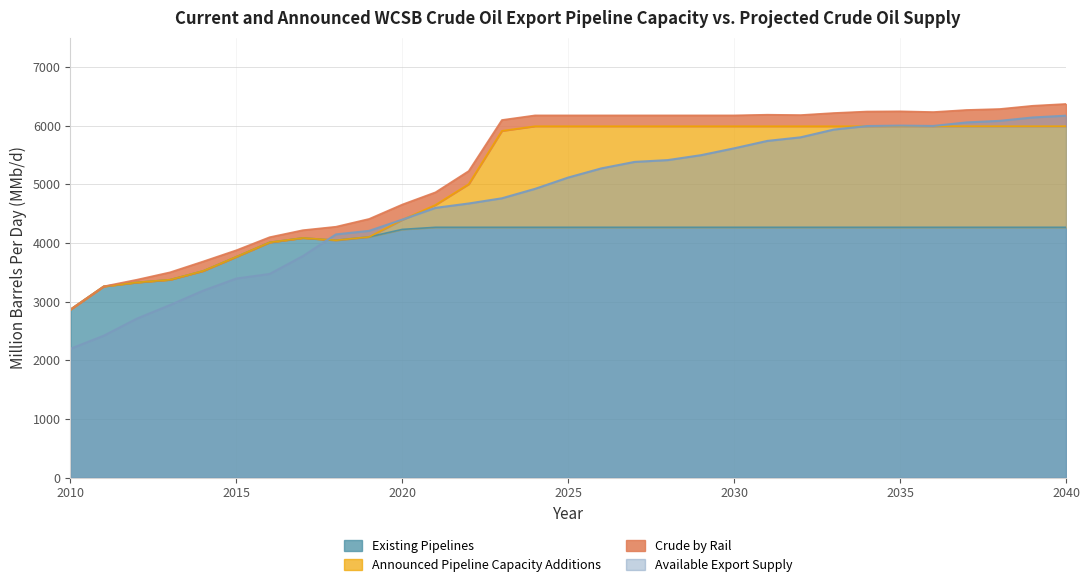

After their last crossing, which series has the higher values: Available Export Supply or Existing Pipelines?

Available Export Supply